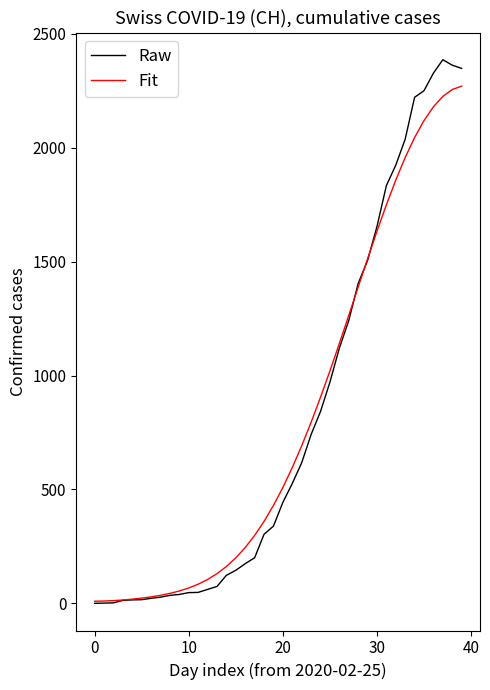

Rank the series by their maximum value, from highest to lowest.

Raw, Fit